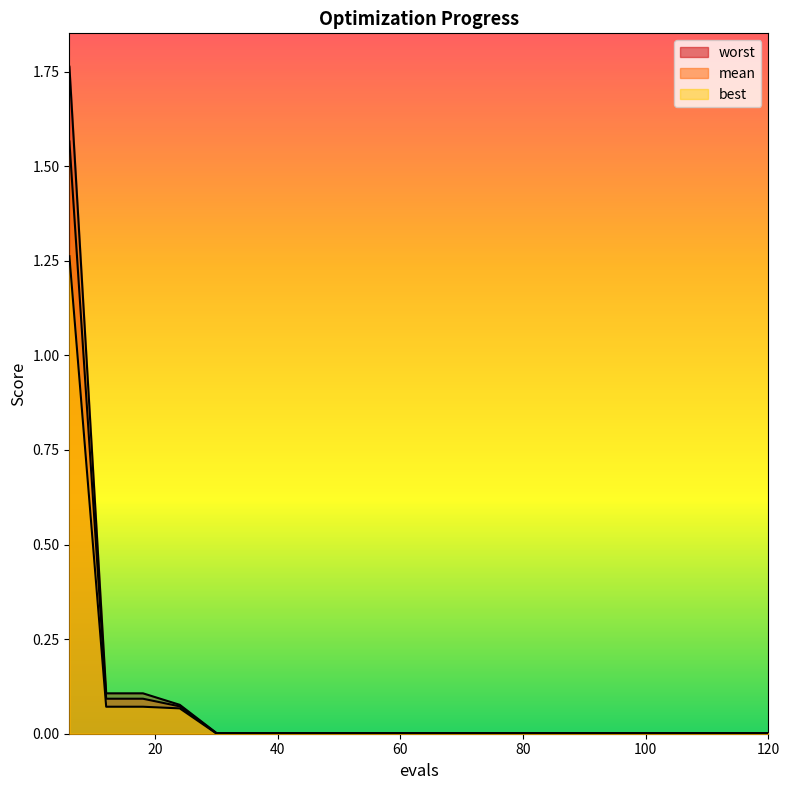

At which label is mean closest to 0?

30